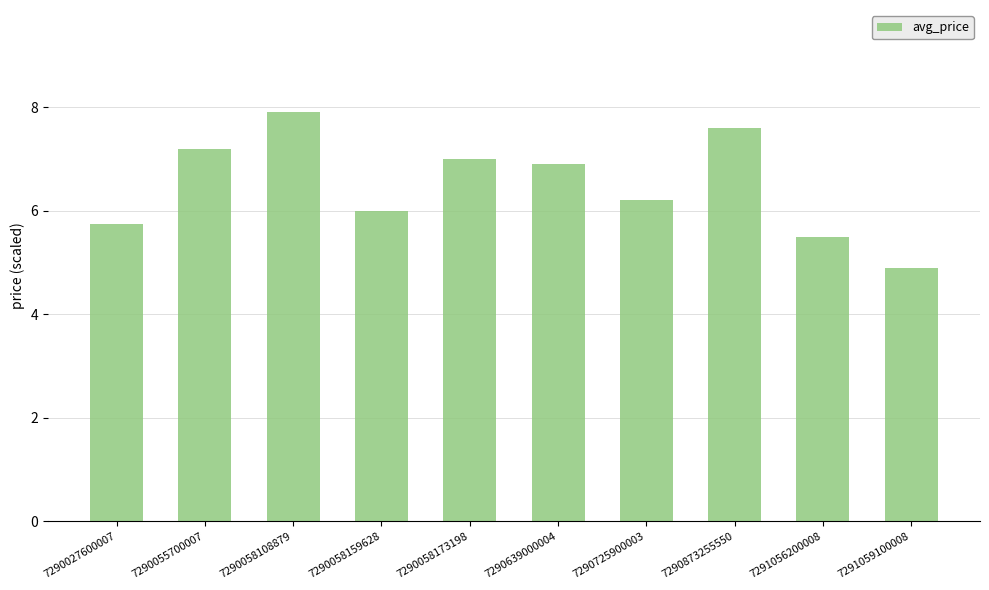

At which category does the chart reach its minimum across all series?

7291059100008